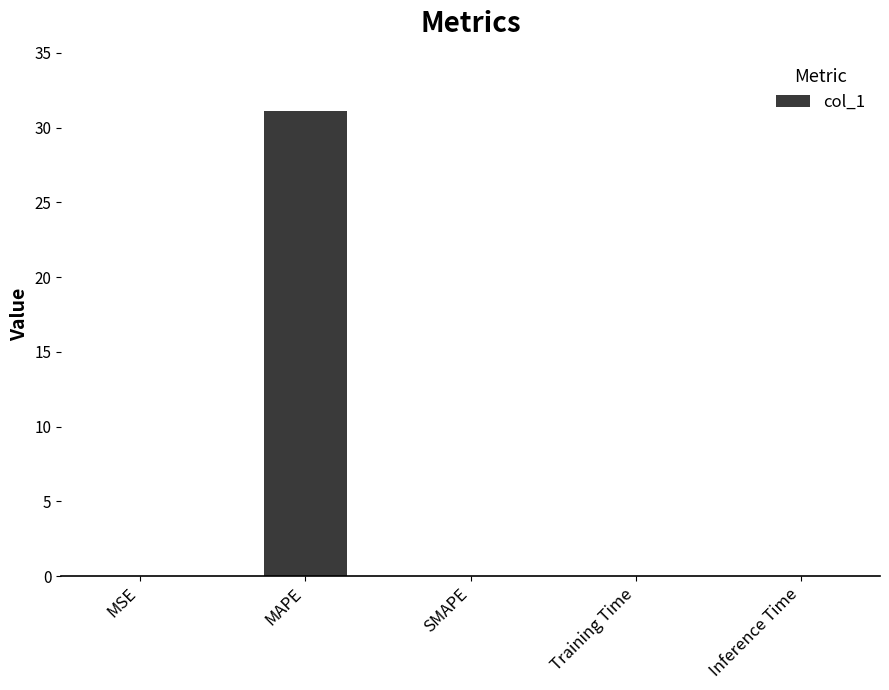

Are the bars horizontal?

No